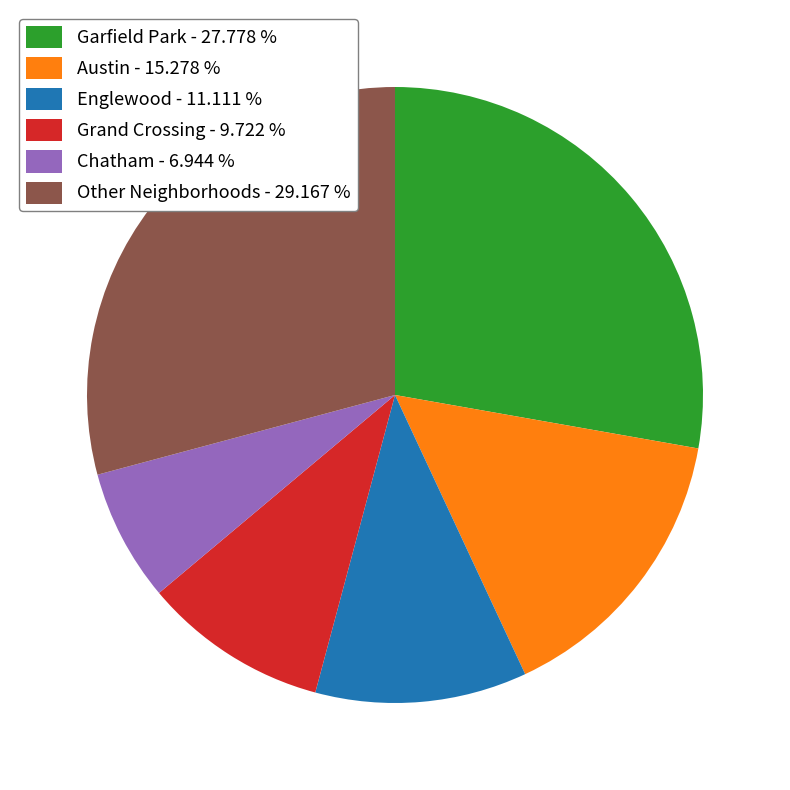

Approximately how many times larger is the value at Austin - 15.278 % compared to Englewood - 11.111 %?

1.4